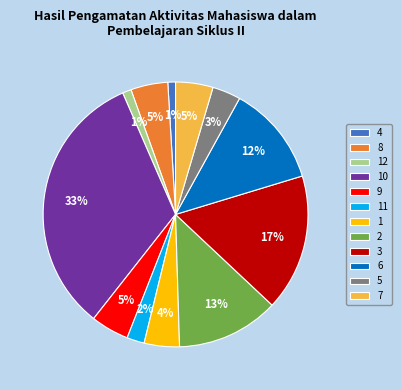

True or false: 10 accounts for 33% of the total.

True